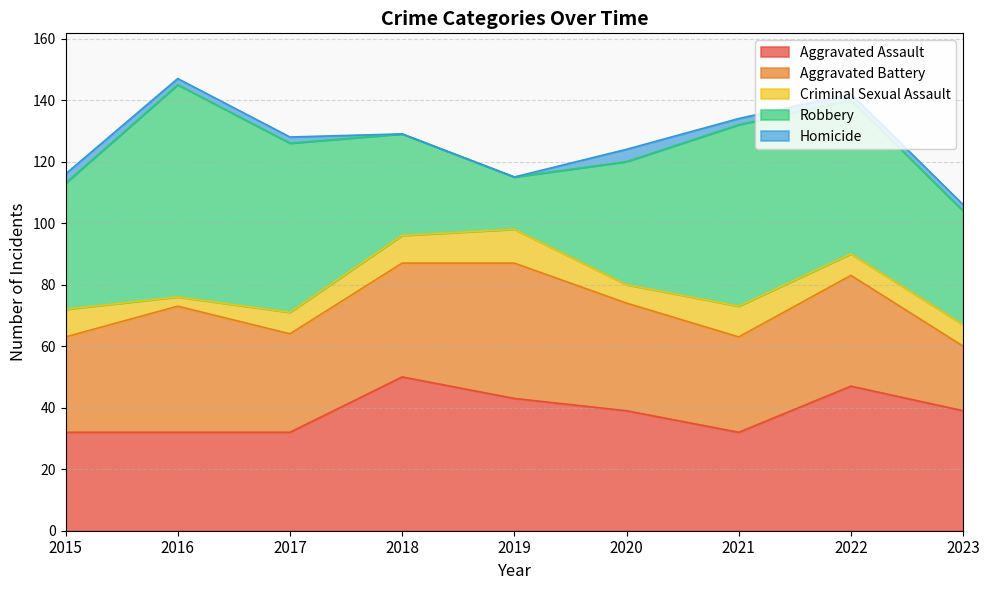

What is the minimum value for Aggravated Battery?

21